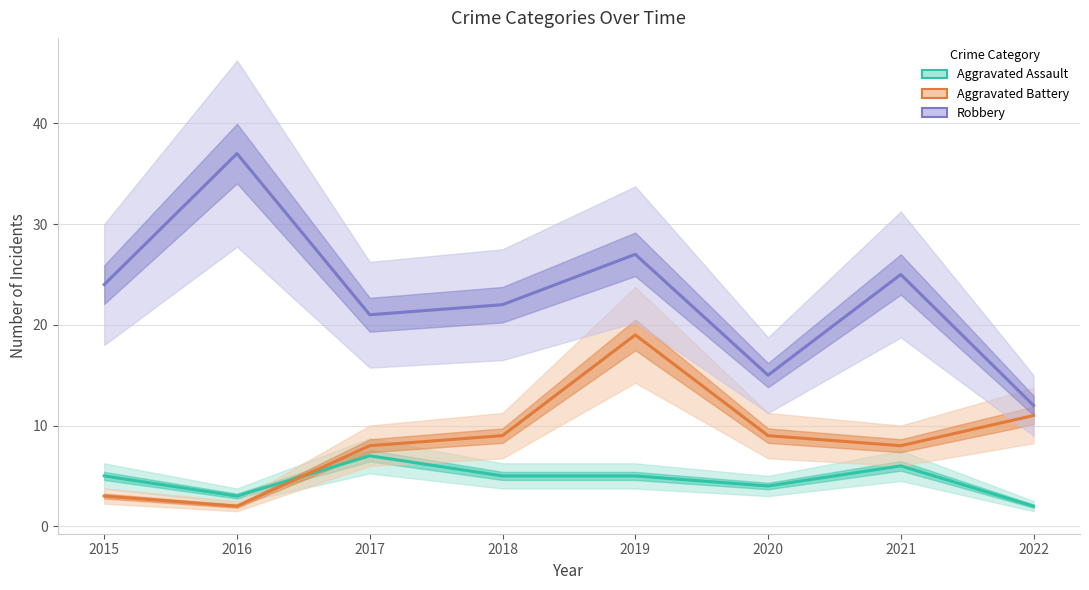

Rank the series at 2015 from highest to lowest value.

Robbery, Aggravated Assault, Aggravated Battery